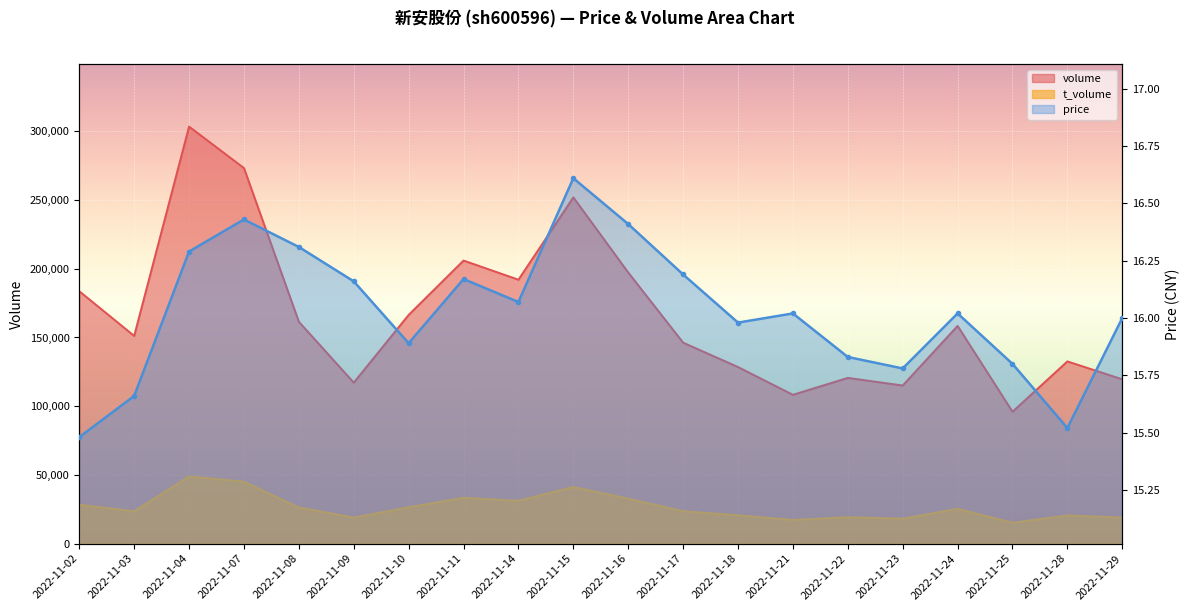

What are all the series names shown in the legend?

price, volume, t_volume